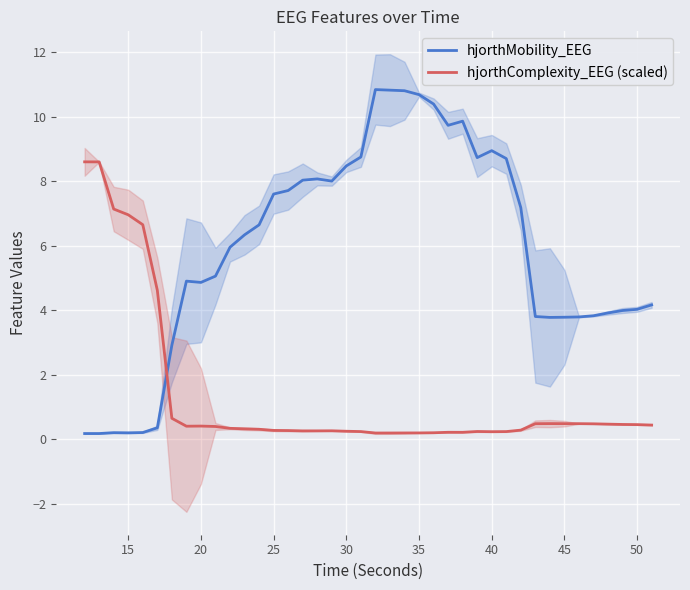

What is the difference between the maximum and second lowest values in the hjorthComplexity_EEG (scaled) series?

8.4